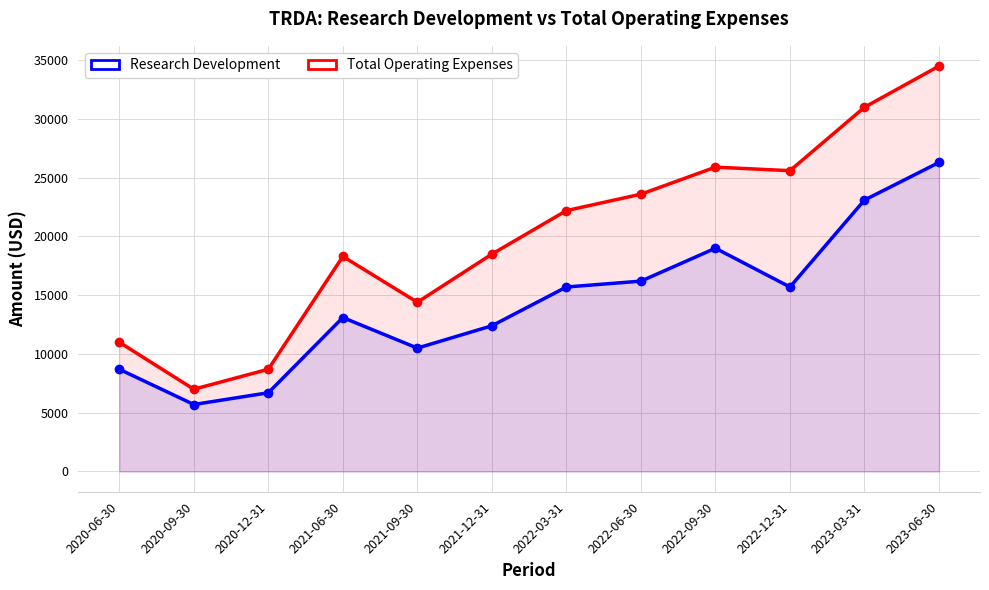

What is the difference between the Total Operating Expenses values at 2021-09-30 and 2020-06-30?

3400